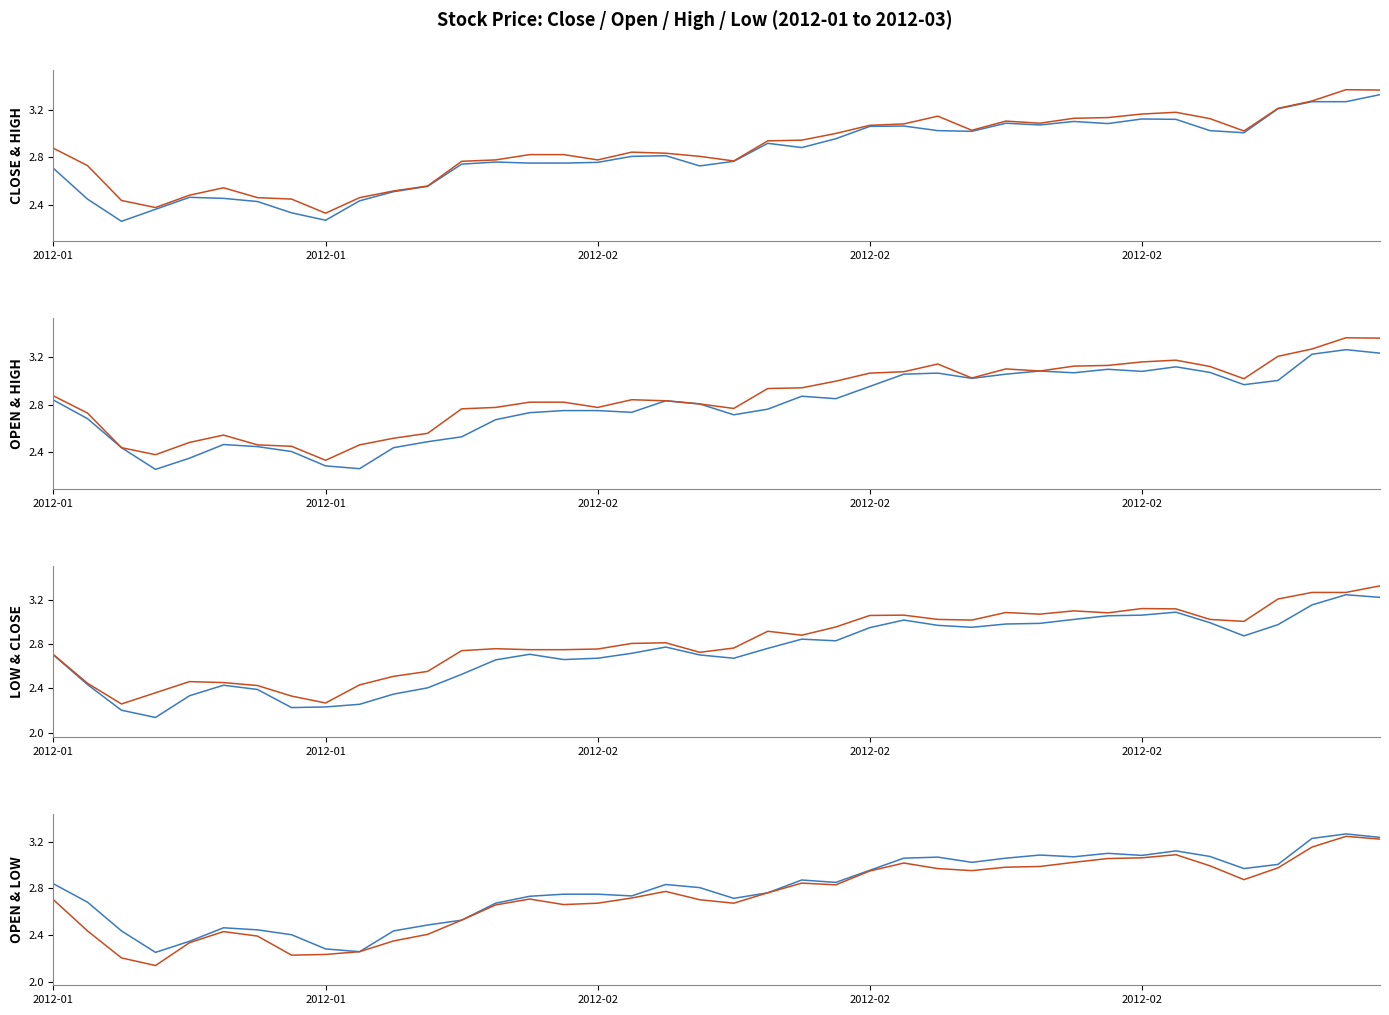

Which series has the largest range (max minus min)?

LOW